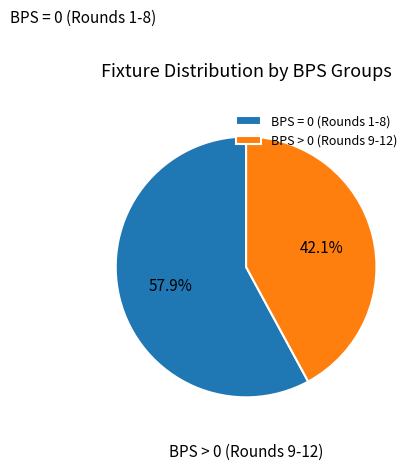

How many slices are in this pie chart?

2